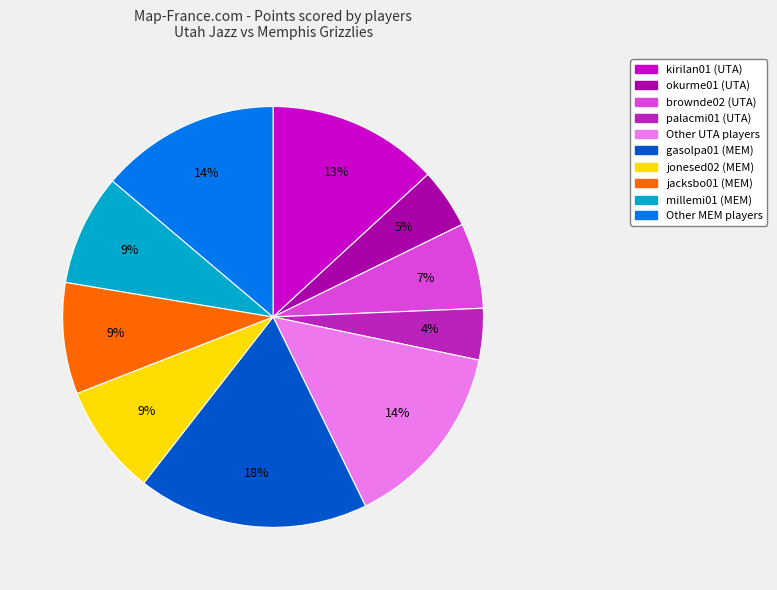

To the nearest percent, what is the difference between the largest and smallest slice percentages?

14%